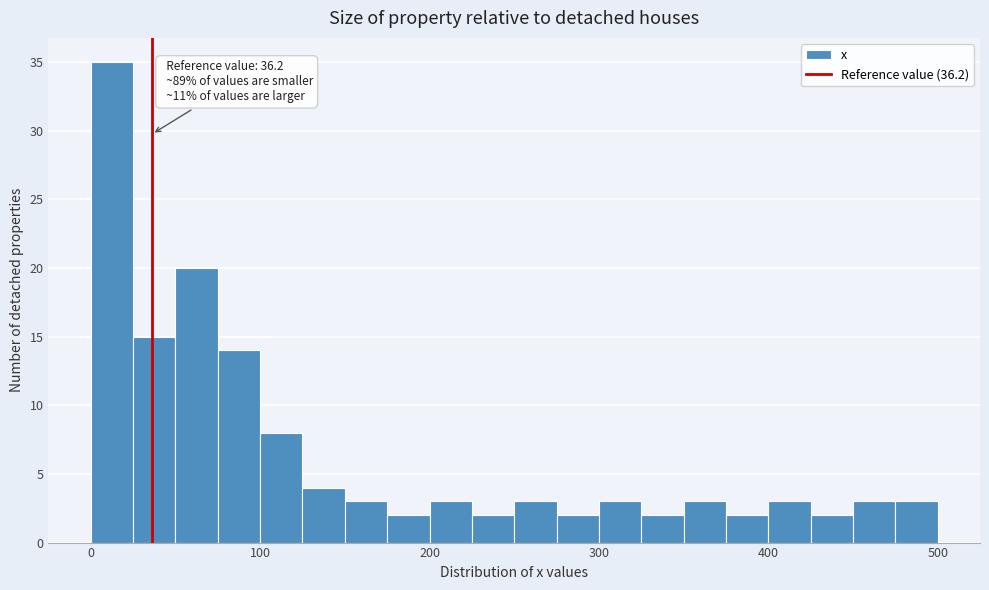

Read against the x-axis, roughly where is the centre of the tallest bar?

10